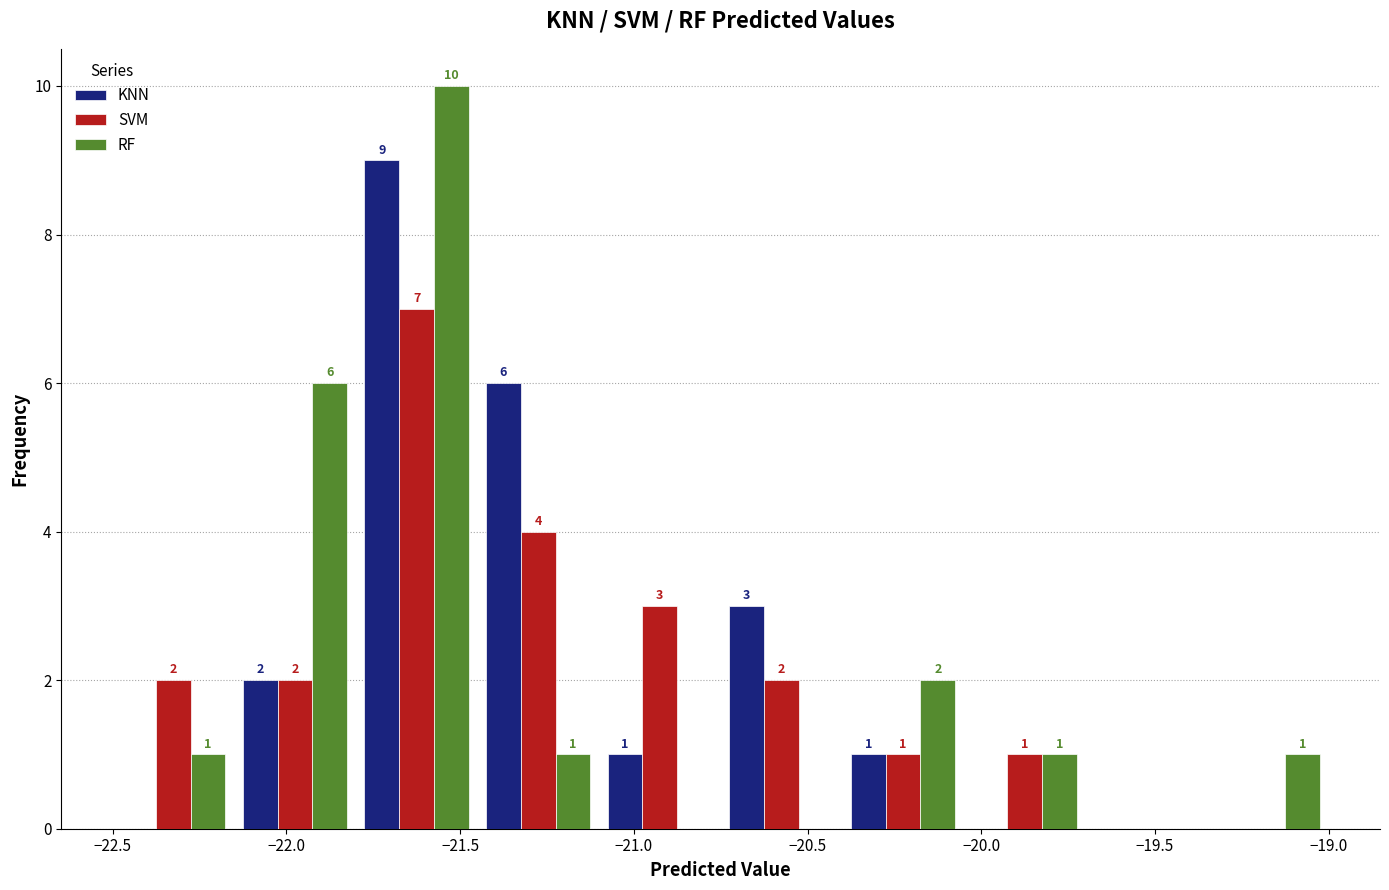

In the SVM series, which range on the x-axis has the tallest bar?

-21.80 to -21.45